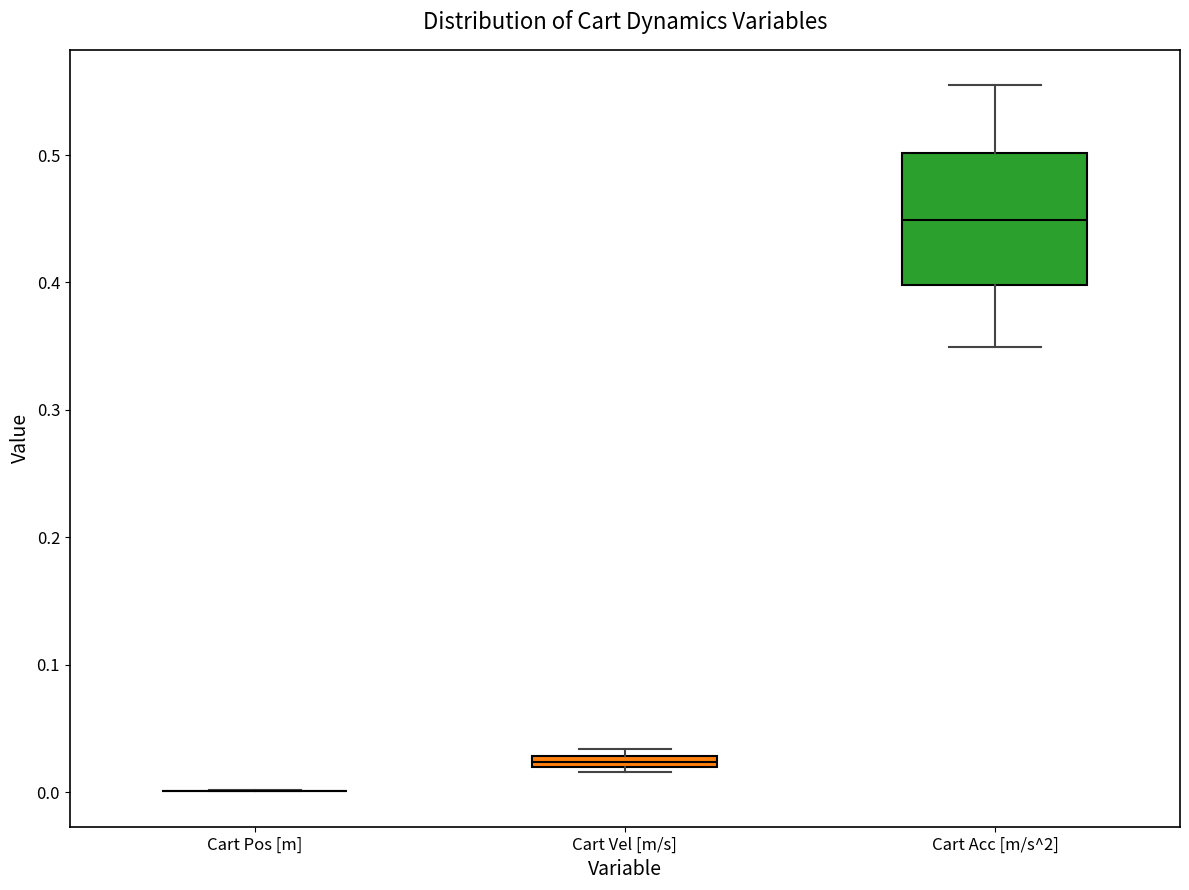

Where is the lower edge of the box for Cart Acc [m/s^2] on the y-axis? The values are not printed on the chart, so give them approximately, as read against the axis.

0.40